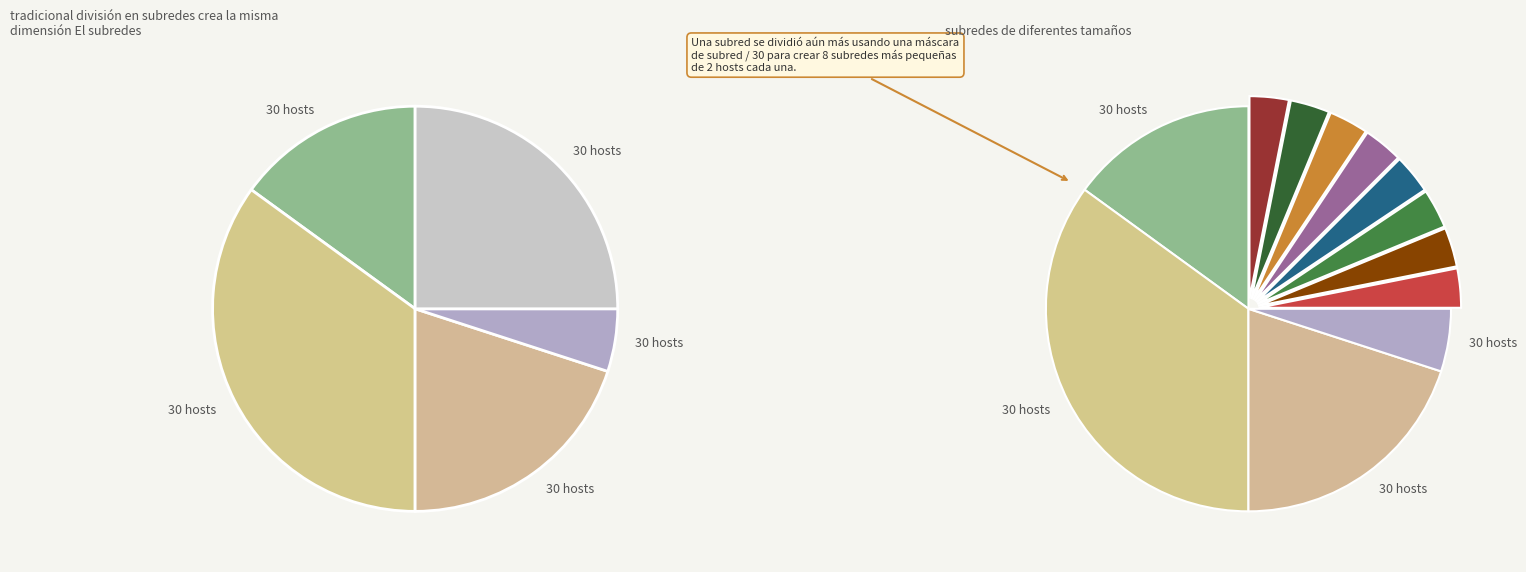

How many segments does this pie chart have?

5